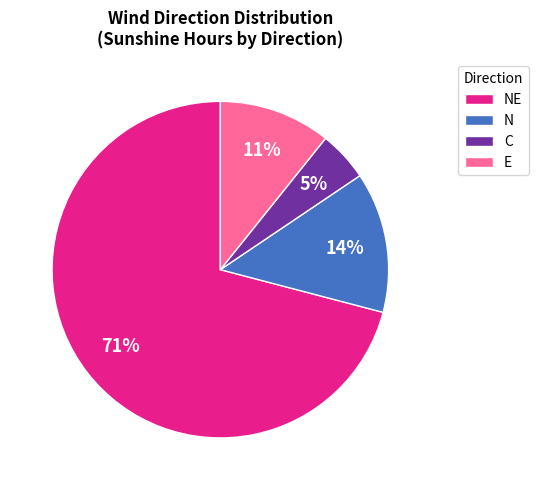

What percentage is the E slice, to the nearest percent?

11%